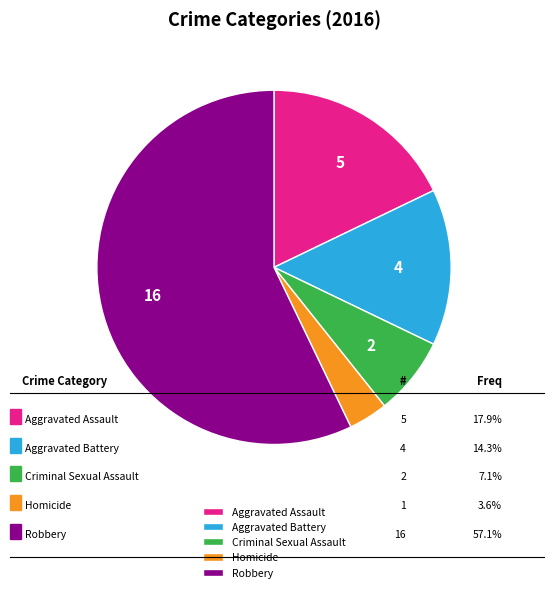

Is the sum of Robbery and Aggravated Battery greater than half?

Yes